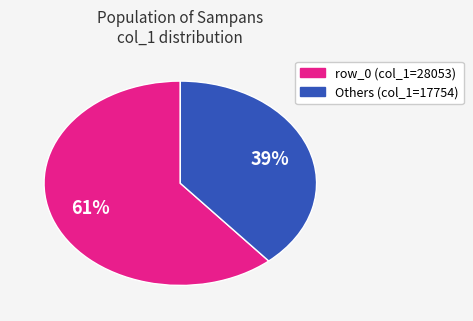

Is there a majority slice in this chart?

Yes